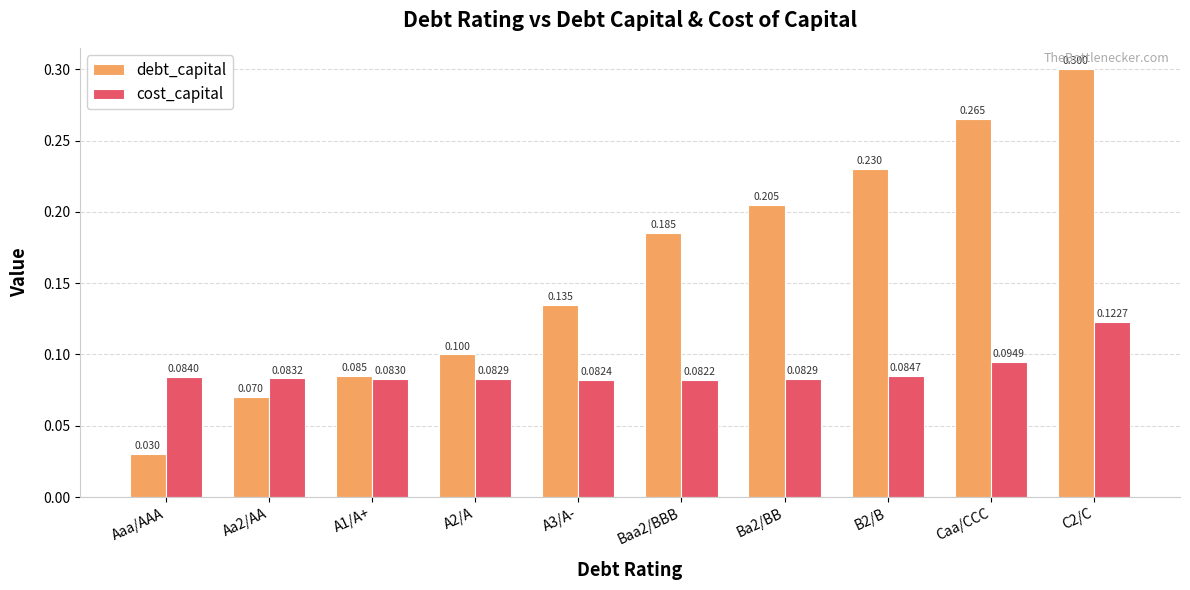

How many series are shown in this chart?

2